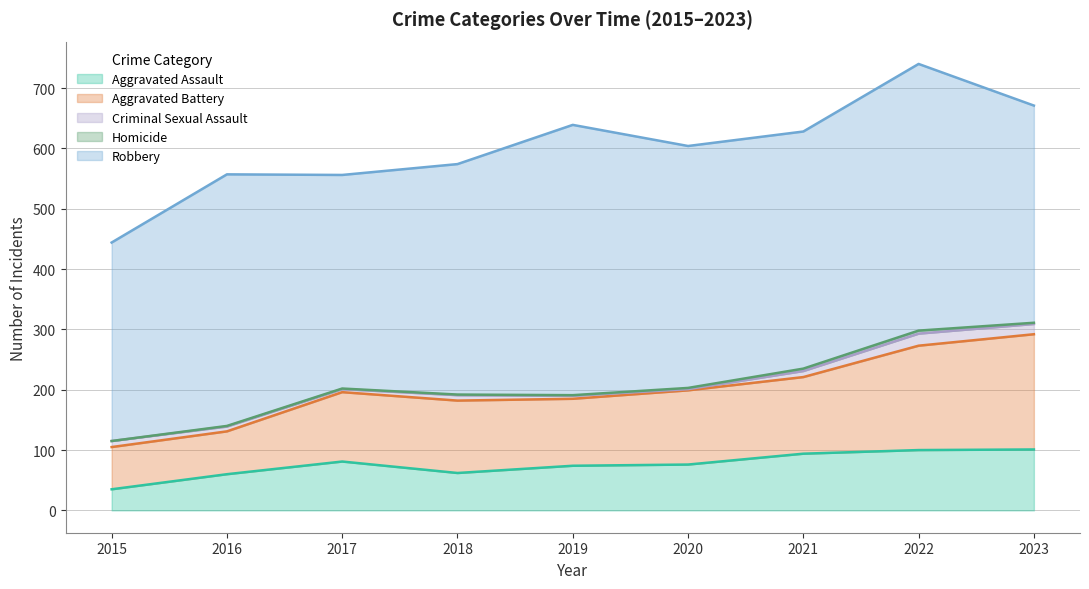

Is it true that Robbery equals 188 at 2022?

False